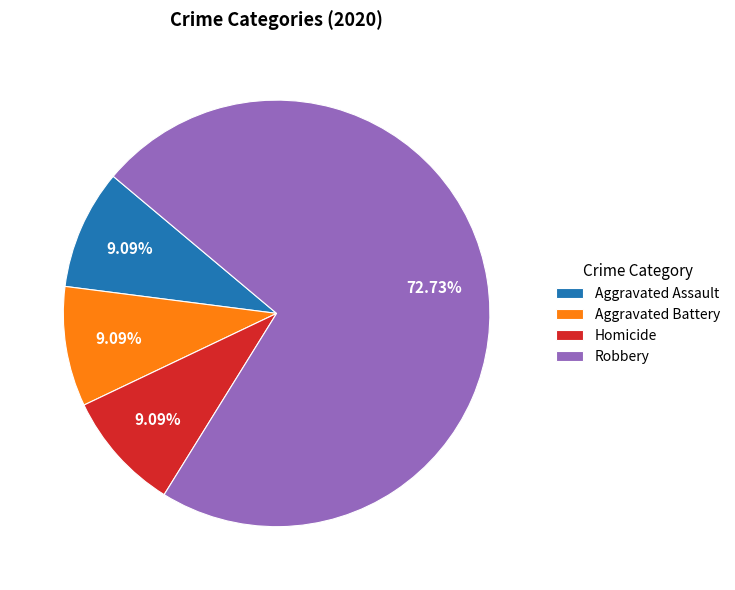

To the nearest percent, what is the combined percentage of Homicide and Aggravated Battery?

18%